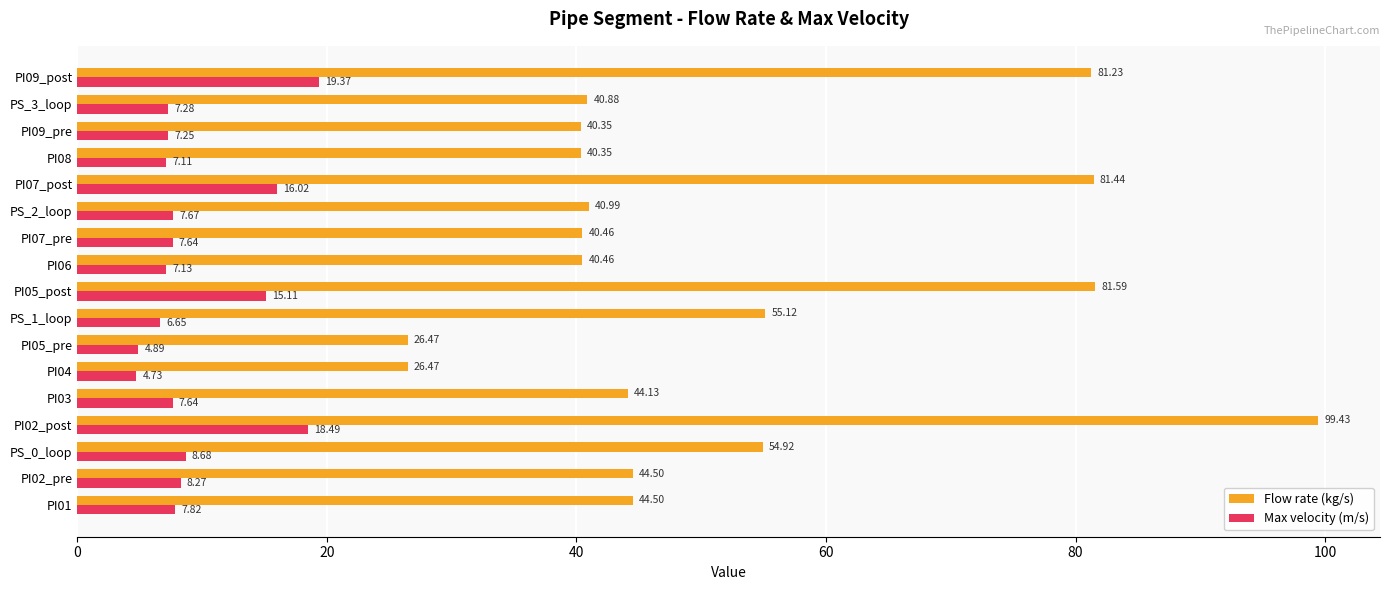

At how many categories does at least one series exceed 96?

1